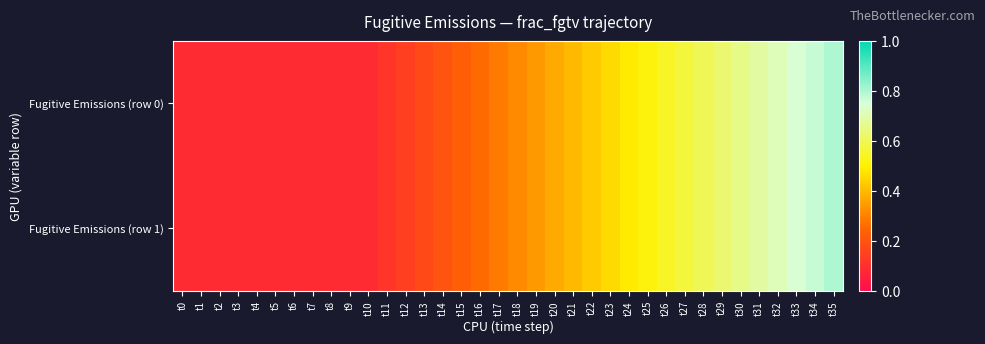

At how many categories does at least one series exceed 0?

36